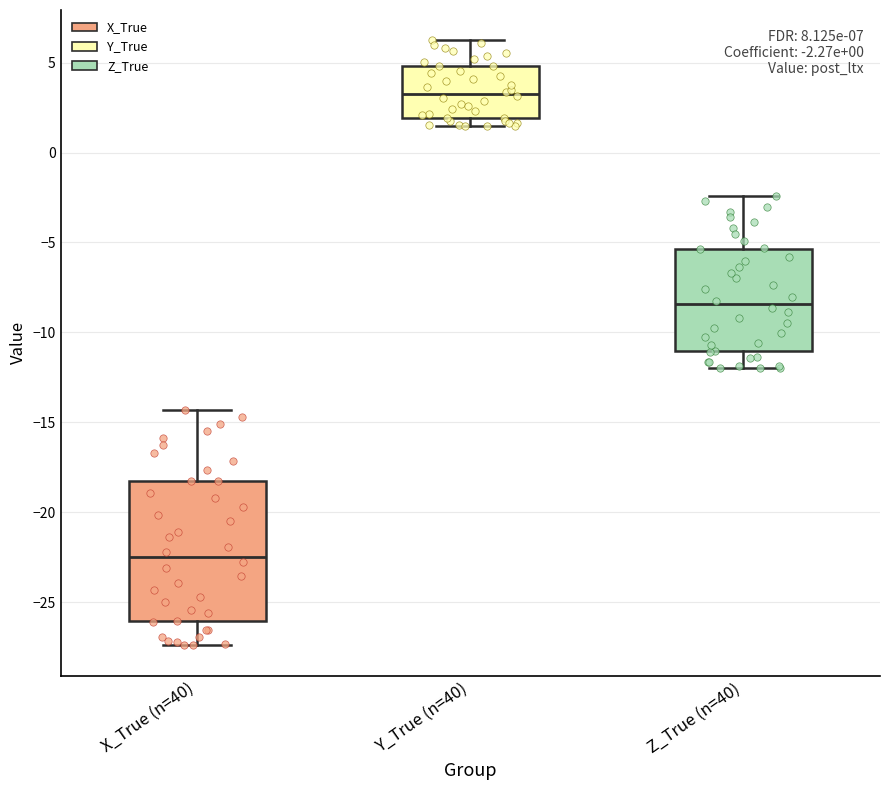

Which box has the lowest median line?

X_True (n=40)